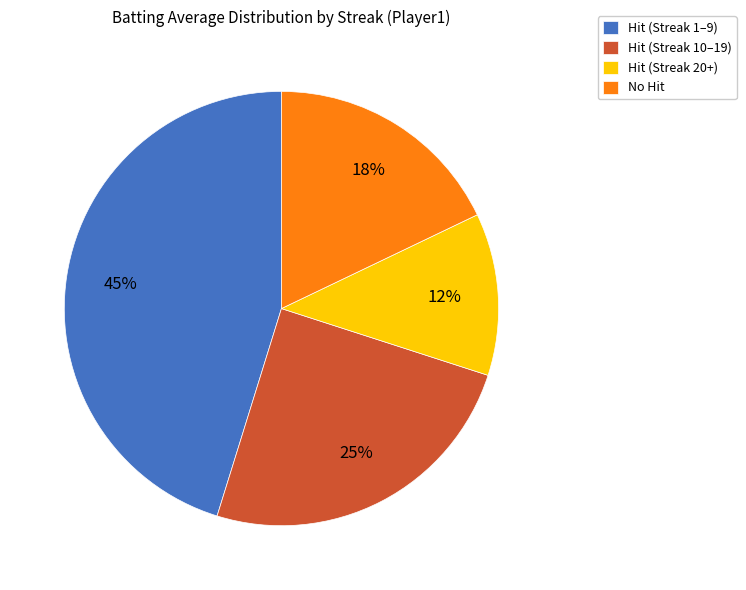

To the nearest percent, what is the difference between the Hit (Streak 20+) and Hit (Streak 1–9) slice percentages?

33%